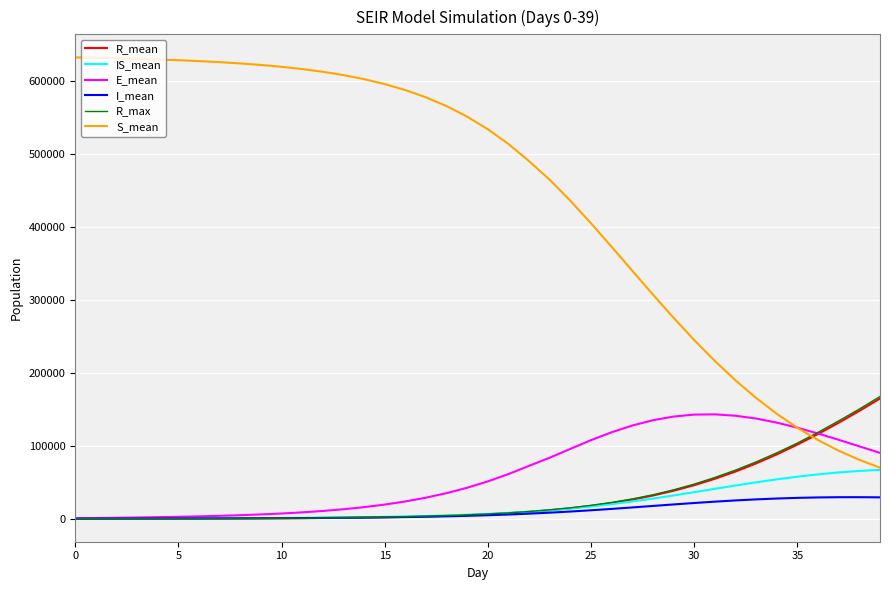

Count the number of data series in this chart.

6